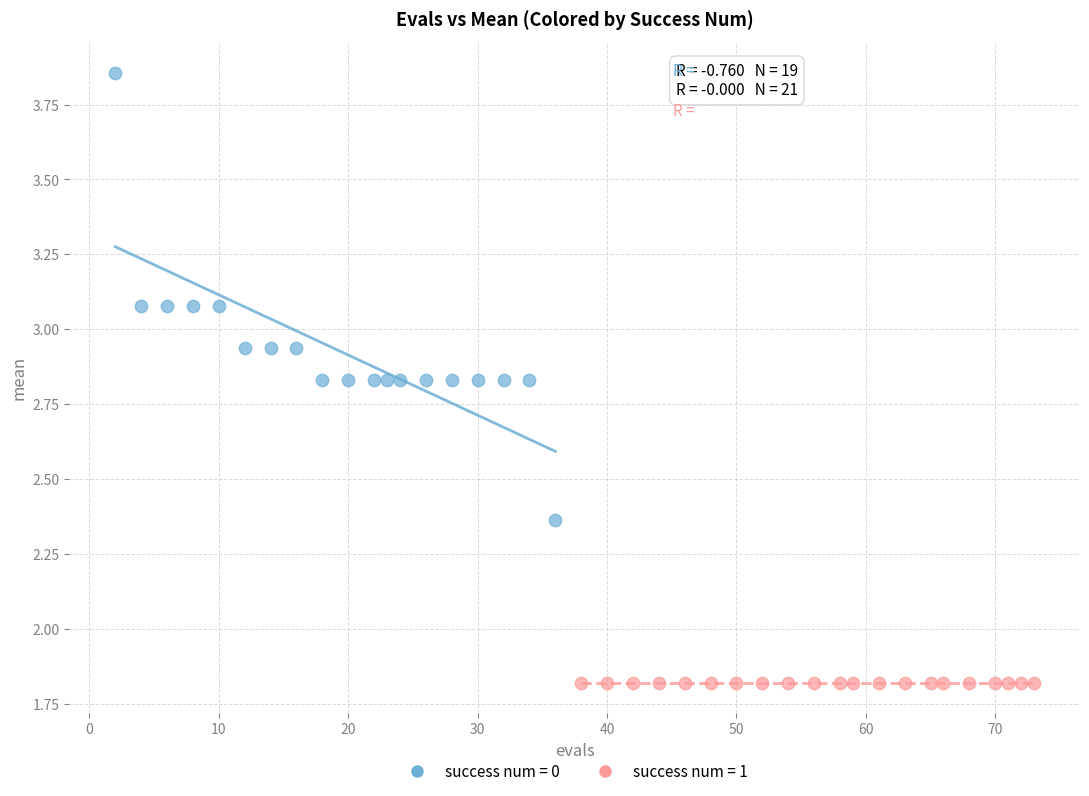

Which series contains the lowest Y value?

success num = 1